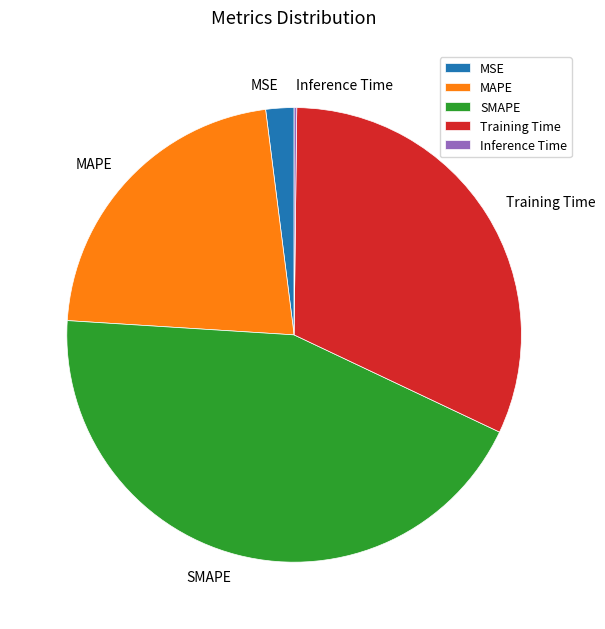

Between Training Time and MSE, which is larger?

Training Time